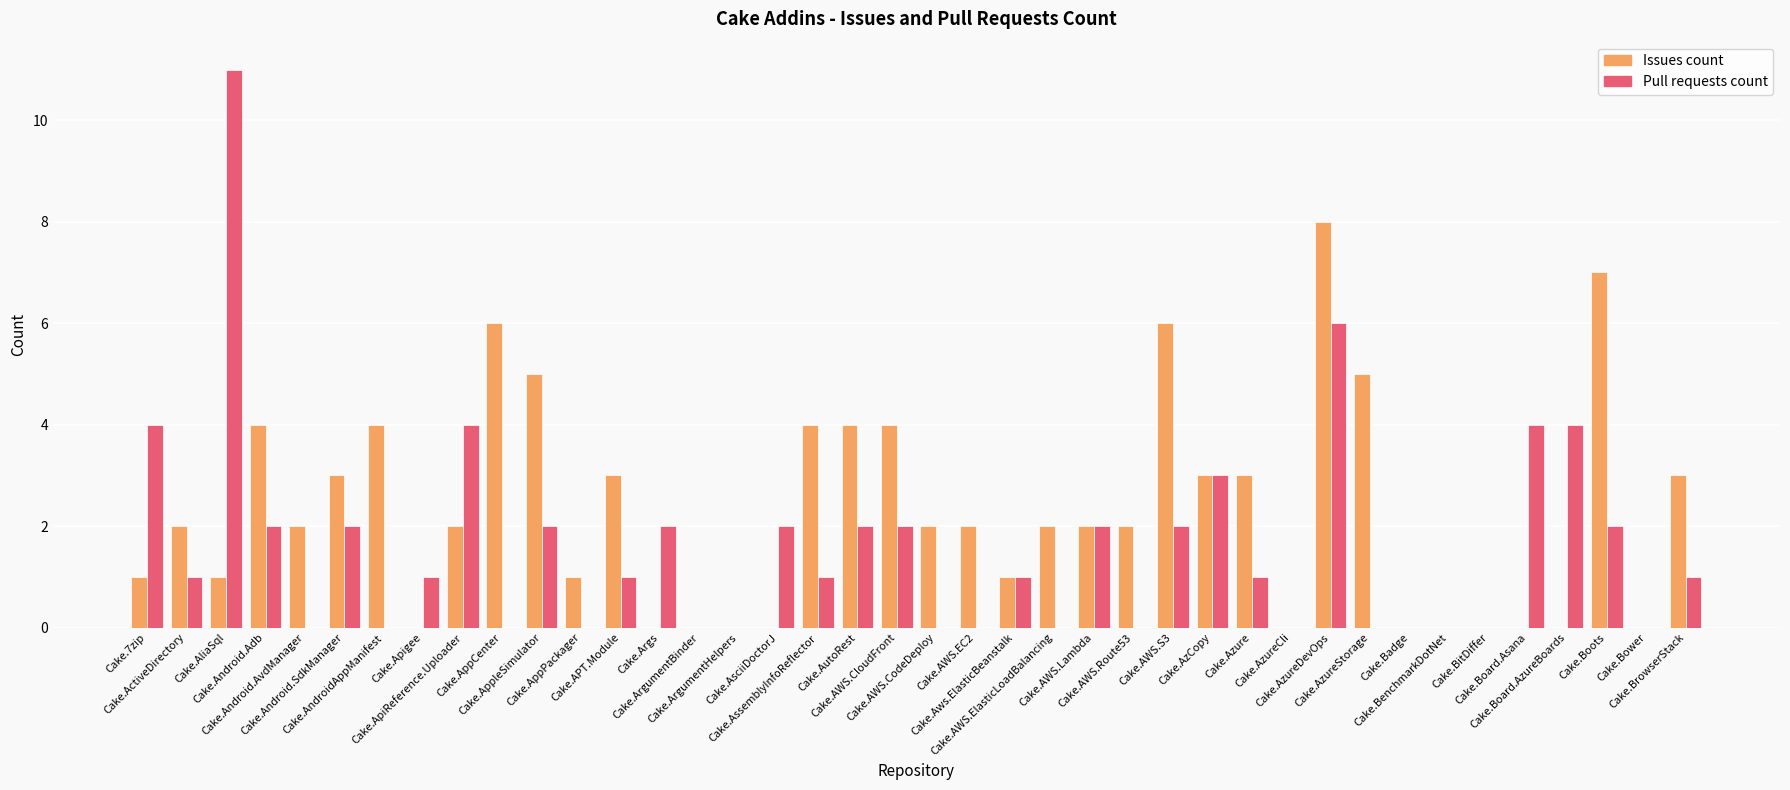

Which category has the highest value across all series?

Cake.AliaSql